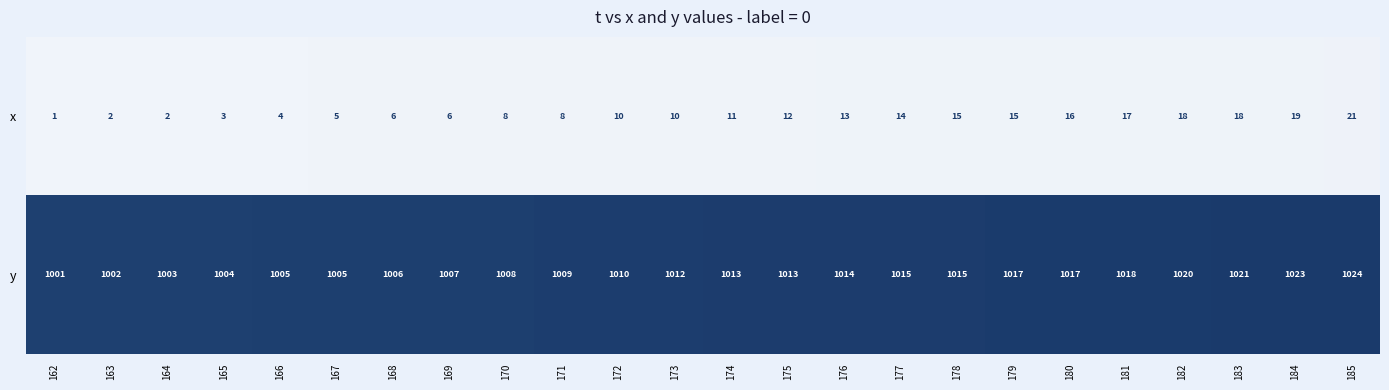

Rank the series by their maximum value, from highest to lowest.

y, x